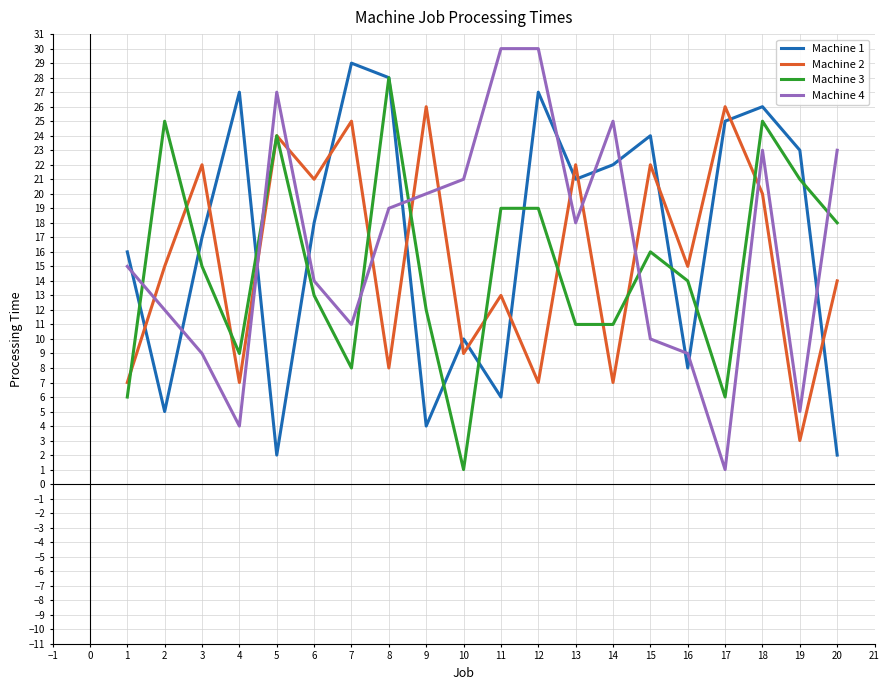

Rank the series at 2 from lowest to highest value.

Machine 1, Machine 4, Machine 2, Machine 3